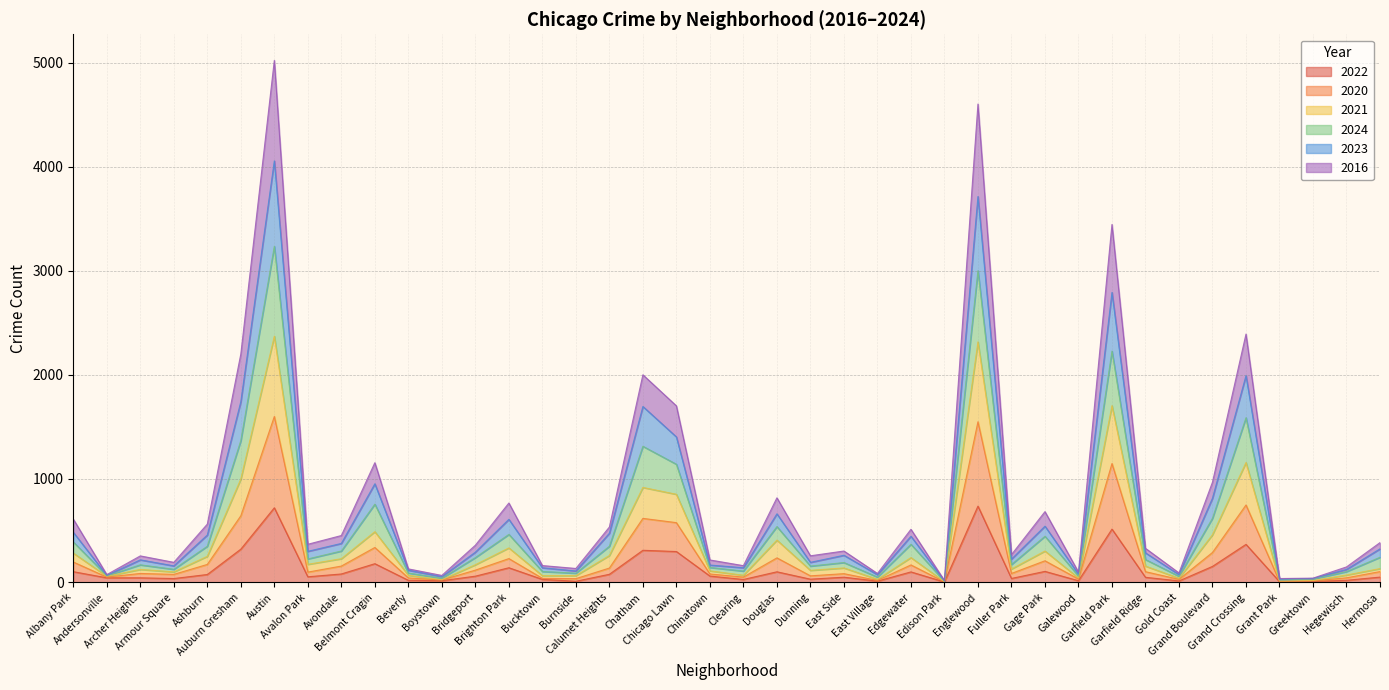

What are all the series names shown in the legend?

2022, 2020, 2021, 2024, 2023, 2016